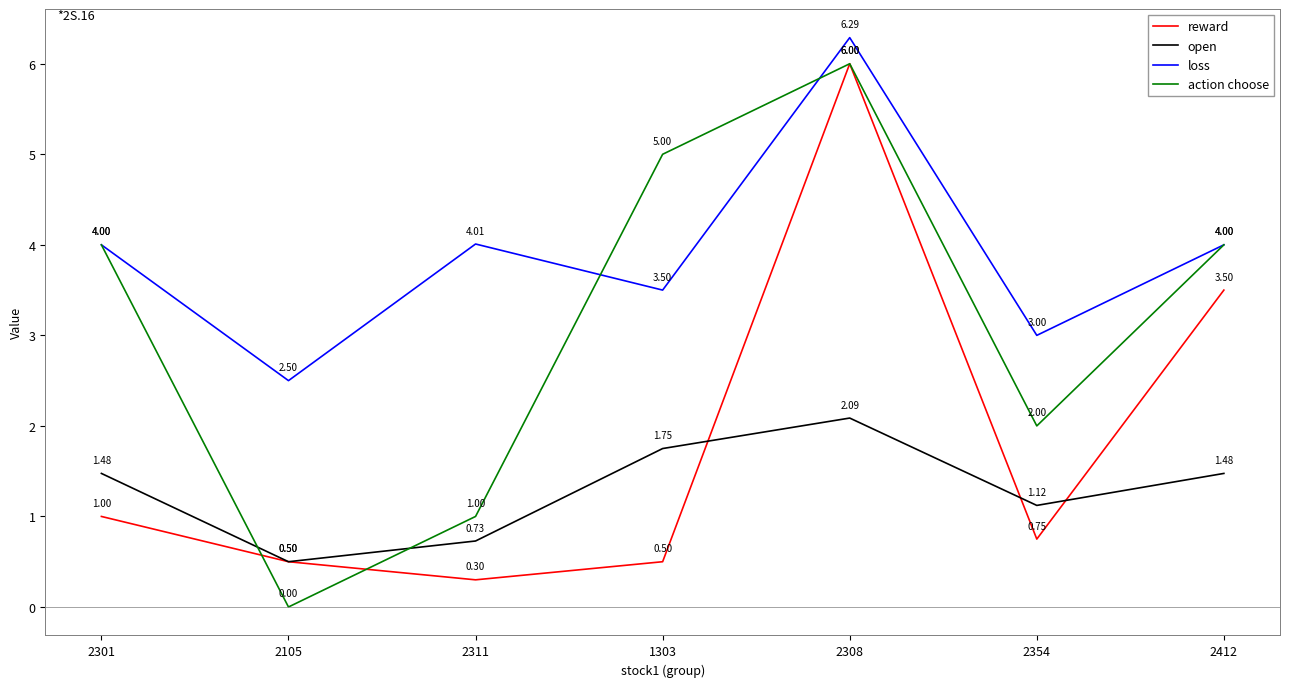

What position from the right is 2301?

7